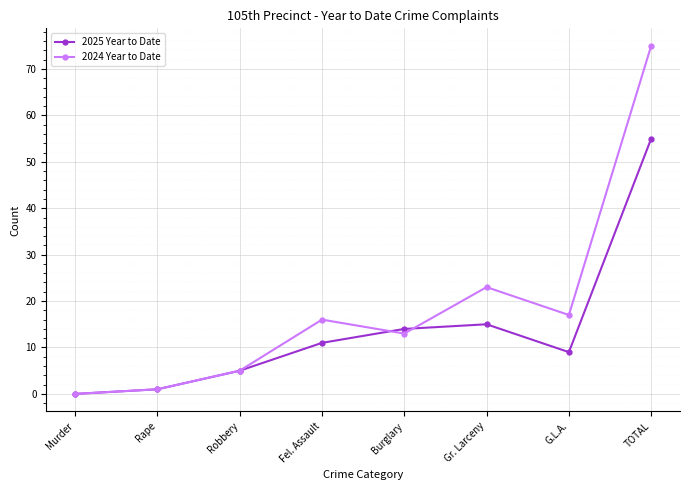

Rank the series by their average value, from highest to lowest.

2024 Year to Date, 2025 Year to Date